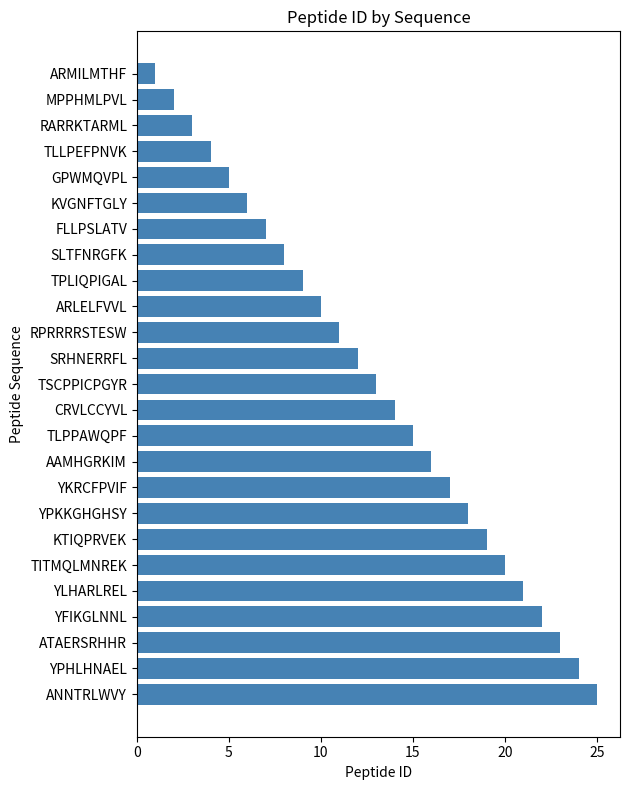

Rank the categories by value from highest to lowest.

ANNTRLWVY, YPHLHNAEL, ATAERSRHHR, YFIKGLNNL, YLHARLREL, TITMQLMNREK, KTIQPRVEK, YPKKGHGHSY, YKRCFPVIF, AAMHGRKIM, TLPPAWQPF, CRVLCCYVL, TSCPPICPGYR, SRHNERRFL, RPRRRRSTESW, ARLELFVVL, TPLIQPIGAL, SLTFNRGFK, FLLPSLATV, KVGNFTGLY, GPWMQVPL, TLLPEFPNVK, RARRKTARML, MPPHMLPVL, ARMILMTHF